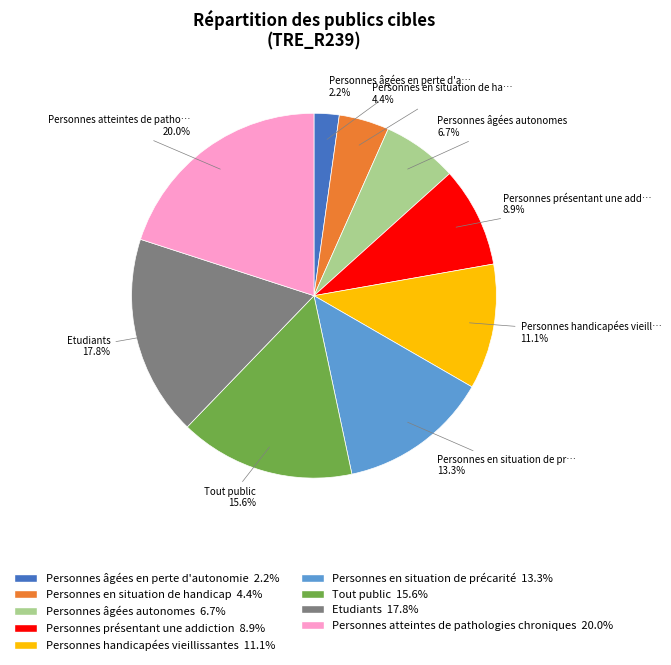

Between Personnes âgées en perte d'autonomie and Personnes en situation de handicap, which is larger?

Personnes en situation de handicap